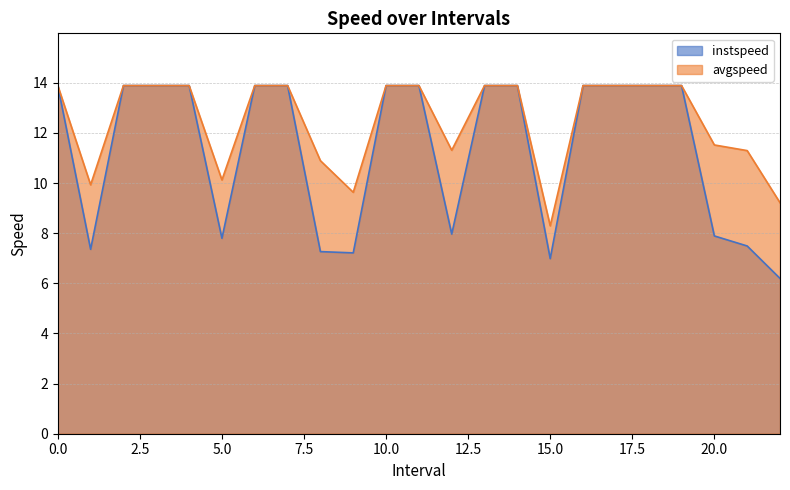

What is the difference between the maximum and second lowest values in the instspeed series?

6.9